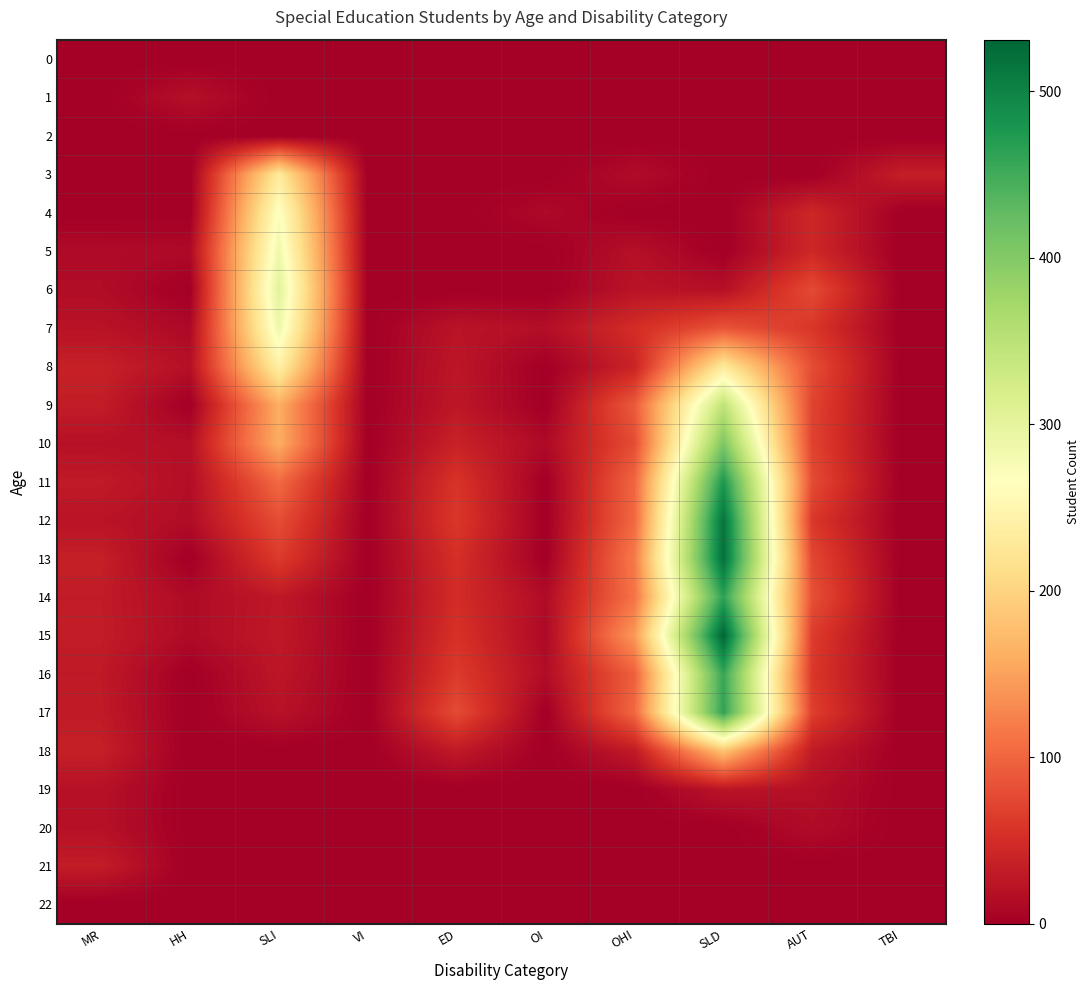

Reading right to left, extract all data points from this chart.

0: TBI=0	AUT=0	SLD=0	OHI=0	OI=0	ED=0	VI=0	SLI=0	HH=0	MR=0
1: TBI=0	AUT=0	SLD=0	OHI=0	OI=0	ED=0	VI=0	SLI=0	HH=19	MR=0
2: TBI=0	AUT=0	SLD=0	OHI=0	OI=0	ED=0	VI=0	SLI=0	HH=0	MR=0
3: TBI=34	AUT=0	SLD=0	OHI=14	OI=0	ED=0	VI=0	SLI=230	HH=0	MR=0
4: TBI=0	AUT=44	SLD=0	OHI=0	OI=11	ED=0	VI=0	SLI=270	HH=0	MR=0
5: TBI=0	AUT=44	SLD=0	OHI=19	OI=0	ED=0	VI=0	SLI=286	HH=12	MR=13
6: TBI=0	AUT=77	SLD=19	OHI=23	OI=0	ED=0	VI=0	SLI=304	HH=0	MR=15
7: TBI=0	AUT=59	SLD=85	OHI=50	OI=17	ED=23	VI=0	SLI=287	HH=11	MR=22
8: TBI=0	AUT=79	SLD=229	OHI=40	OI=0	ED=26	VI=0	SLI=240	HH=19	MR=36
9: TBI=0	AUT=71	SLD=346	OHI=91	OI=0	ED=27	VI=0	SLI=161	HH=0	MR=32
10: TBI=0	AUT=70	SLD=405	OHI=79	OI=12	ED=38	VI=0	SLI=160	HH=18	MR=20
11: TBI=0	AUT=78	SLD=477	OHI=101	OI=0	ED=57	VI=0	SLI=104	HH=16	MR=30
12: TBI=0	AUT=60	SLD=516	OHI=103	OI=0	ED=60	VI=0	SLI=80	HH=15	MR=23
13: TBI=0	AUT=74	SLD=520	OHI=118	OI=0	ED=52	VI=0	SLI=63	HH=0	MR=35
14: TBI=0	AUT=82	SLD=464	OHI=112	OI=14	ED=49	VI=0	SLI=28	HH=13	MR=31
15: TBI=0	AUT=64	SLD=531	OHI=143	OI=11	ED=55	VI=0	SLI=29	HH=13	MR=32
16: TBI=0	AUT=60	SLD=458	OHI=96	OI=15	ED=63	VI=0	SLI=26	HH=0	MR=29
17: TBI=0	AUT=67	SLD=462	OHI=103	OI=0	ED=78	VI=0	SLI=21	HH=0	MR=30
18: TBI=0	AUT=30	SLD=181	OHI=30	OI=0	ED=29	VI=0	SLI=0	HH=0	MR=35
19: TBI=0	AUT=18	SLD=24	OHI=0	OI=0	ED=0	VI=0	SLI=0	HH=0	MR=20
20: TBI=0	AUT=14	SLD=0	OHI=0	OI=0	ED=0	VI=0	SLI=0	HH=0	MR=20
21: TBI=0	AUT=0	SLD=0	OHI=0	OI=0	ED=0	VI=0	SLI=0	HH=0	MR=32
22: TBI=0	AUT=0	SLD=0	OHI=0	OI=0	ED=0	VI=0	SLI=0	HH=0	MR=0